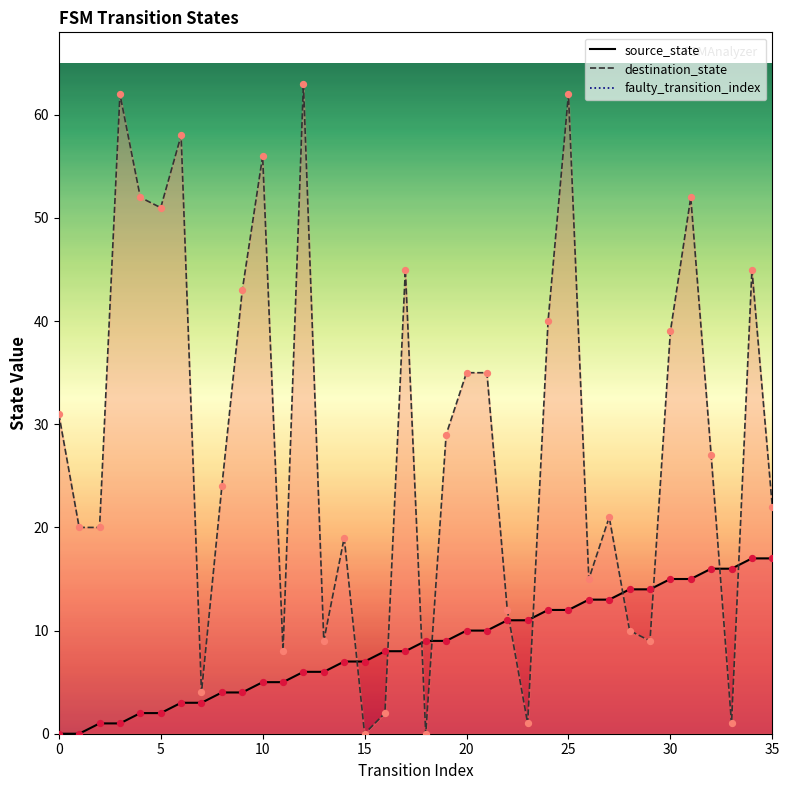

Which series contains the lowest Y value?

source_state